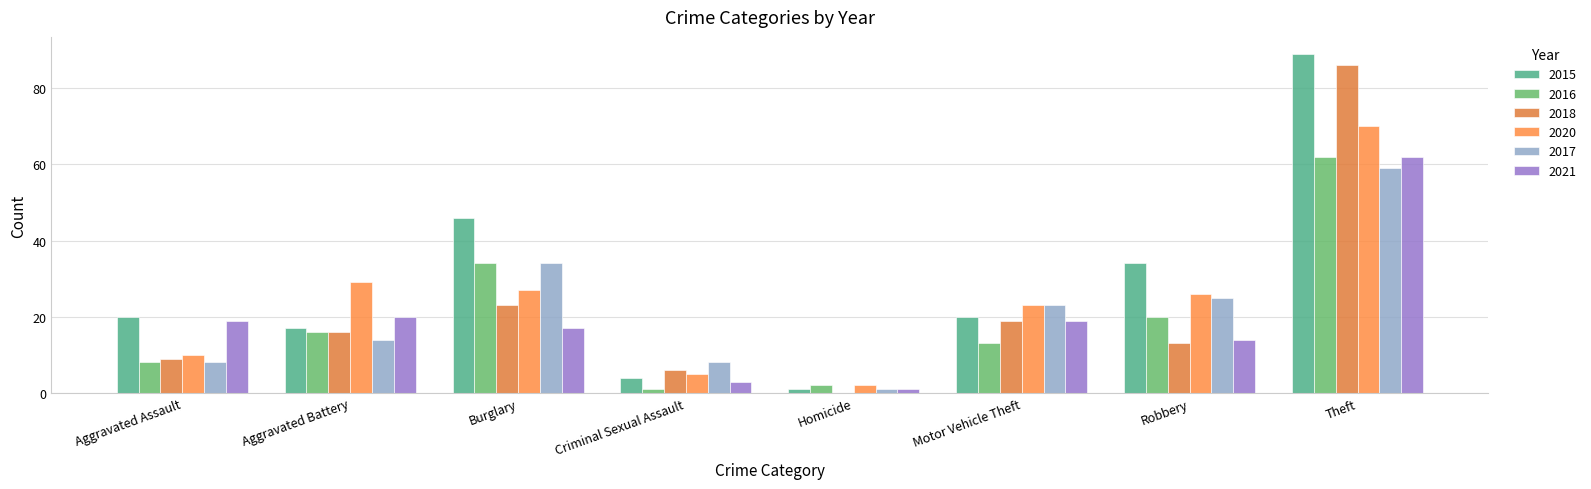

Which series has the largest range (max minus min)?

2015